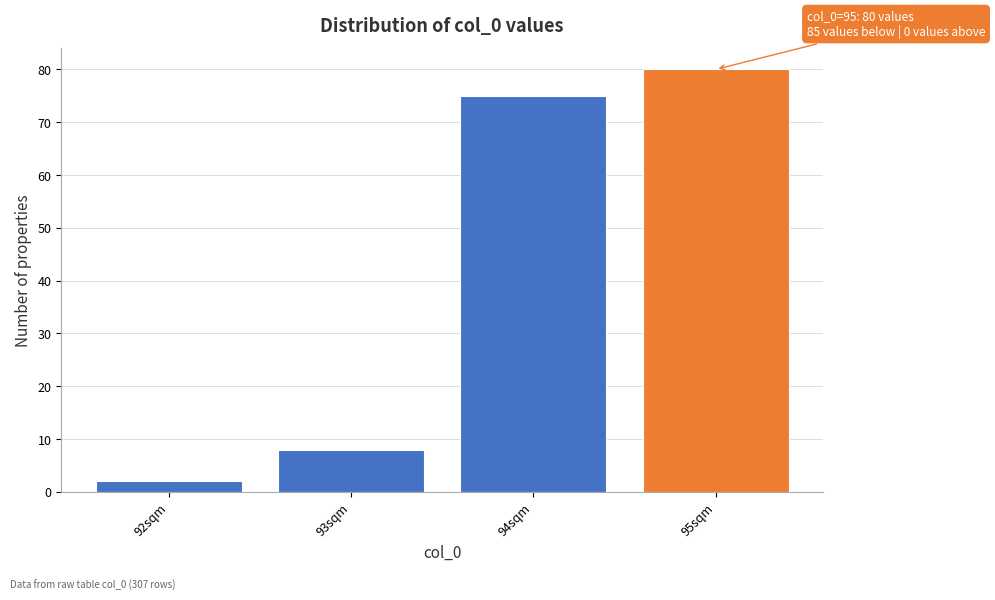

Which range on the x-axis has the tallest bar?

94.5 to 95.5